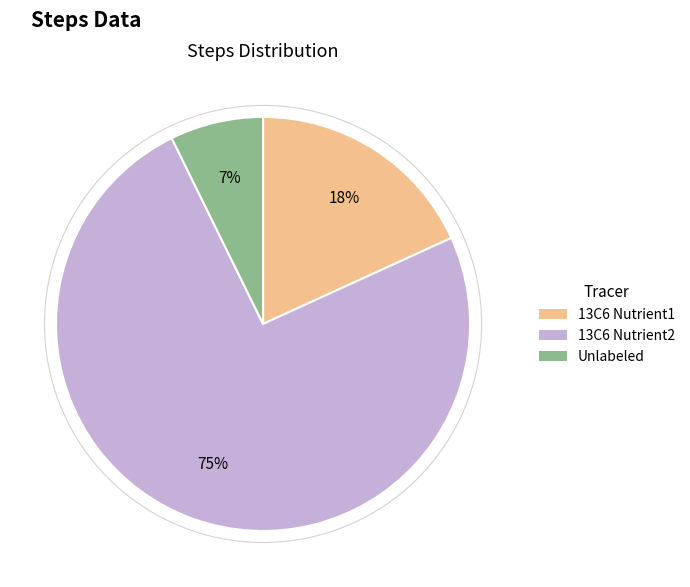

Which category has the smallest portion of the pie?

Unlabeled